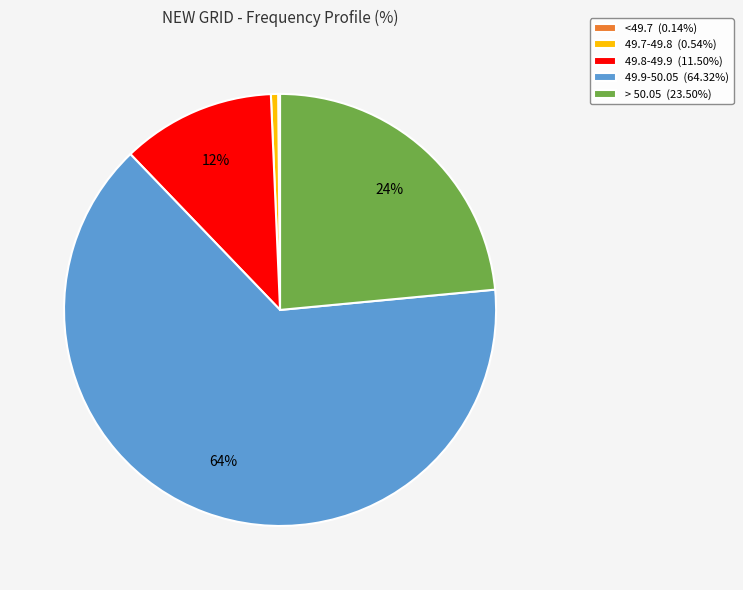

Do 49.8-49.9 (11.50%) and 49.7-49.8 (0.54%) together represent more than half of the pie?

No